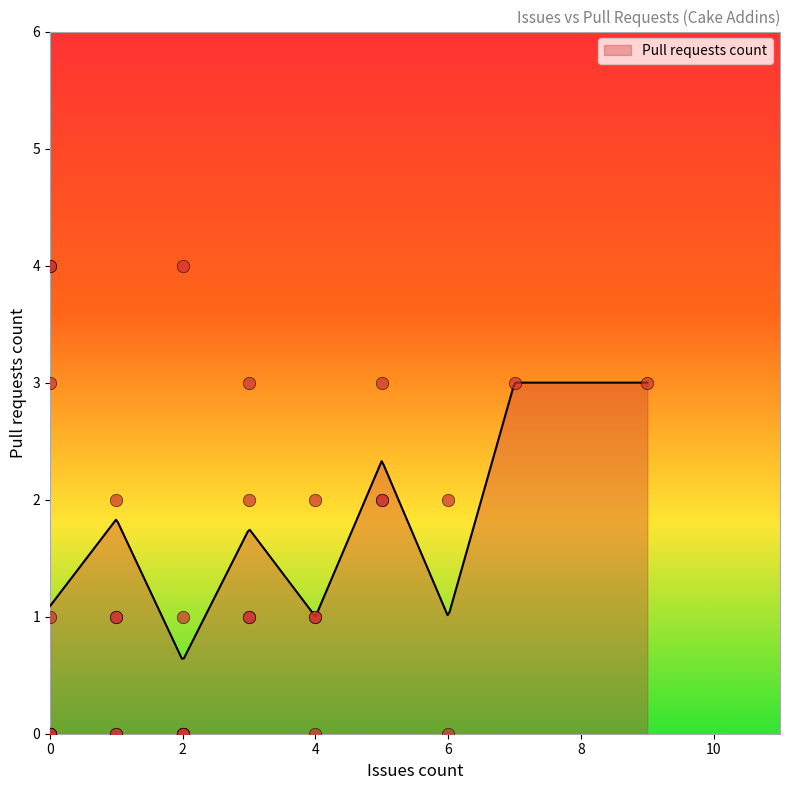

Between 1 and 6, which is larger?

1